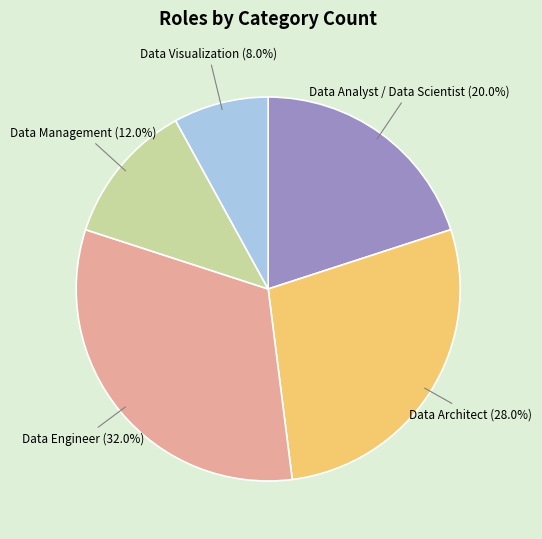

Is there a majority slice in this chart?

No